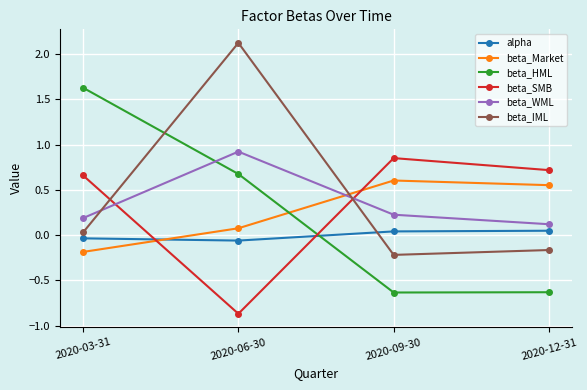

What is the sum of all beta_IML values?

1.8